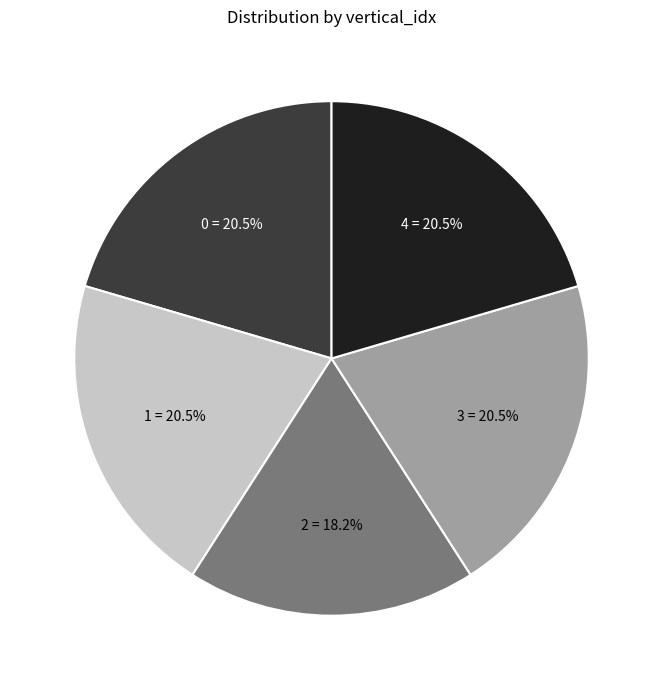

Is there any slice that represents more than half of the pie?

No